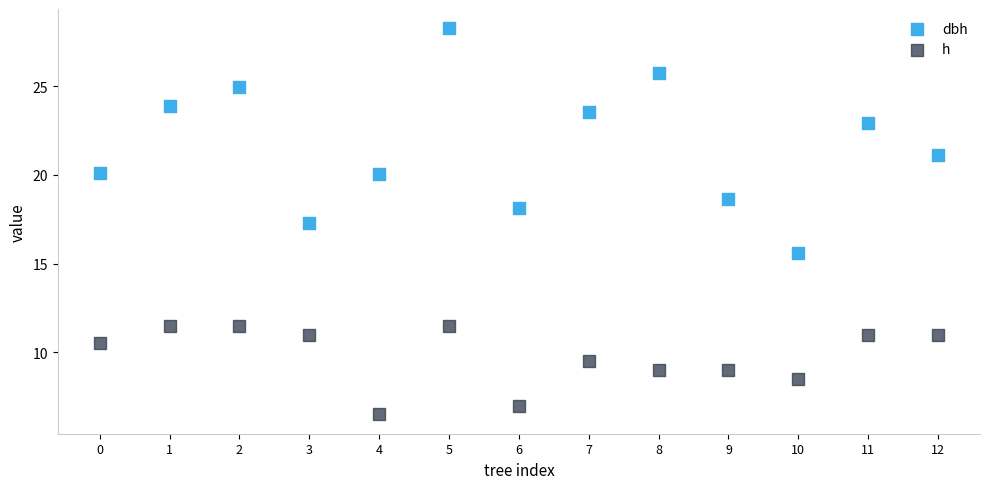

Which series has the widest spread of Y values?

dbh